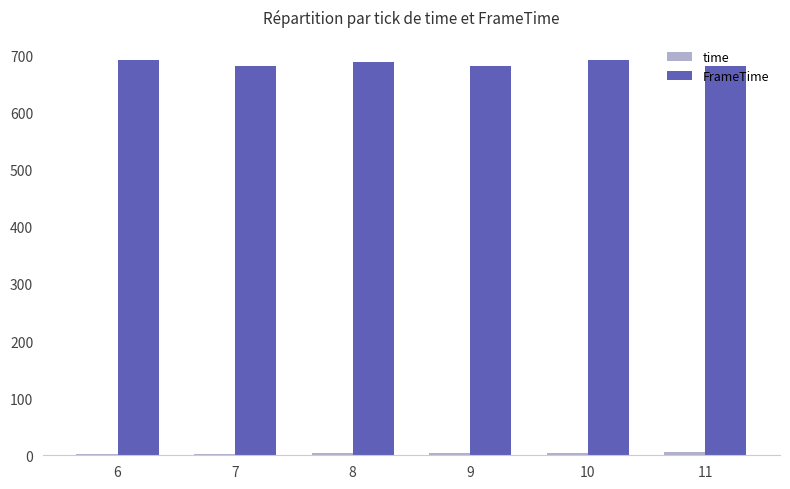

Which series has the largest total across all categories?

FrameTime